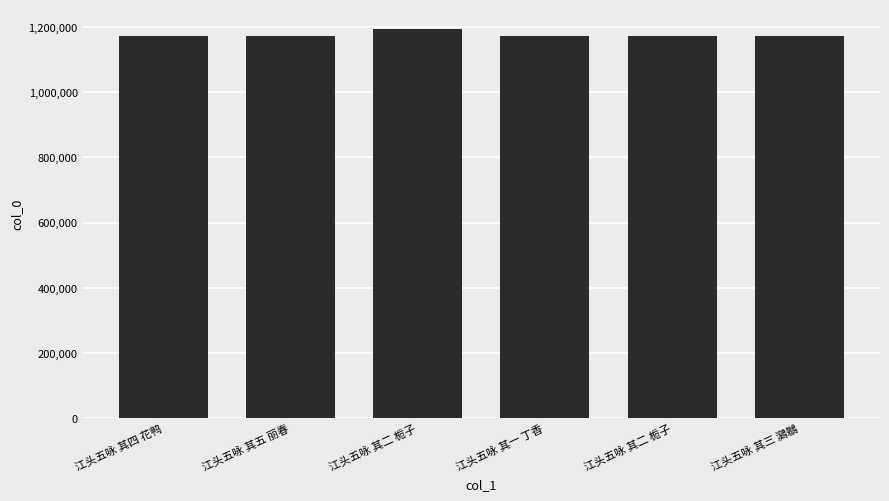

What is the greatest value displayed?

1194642